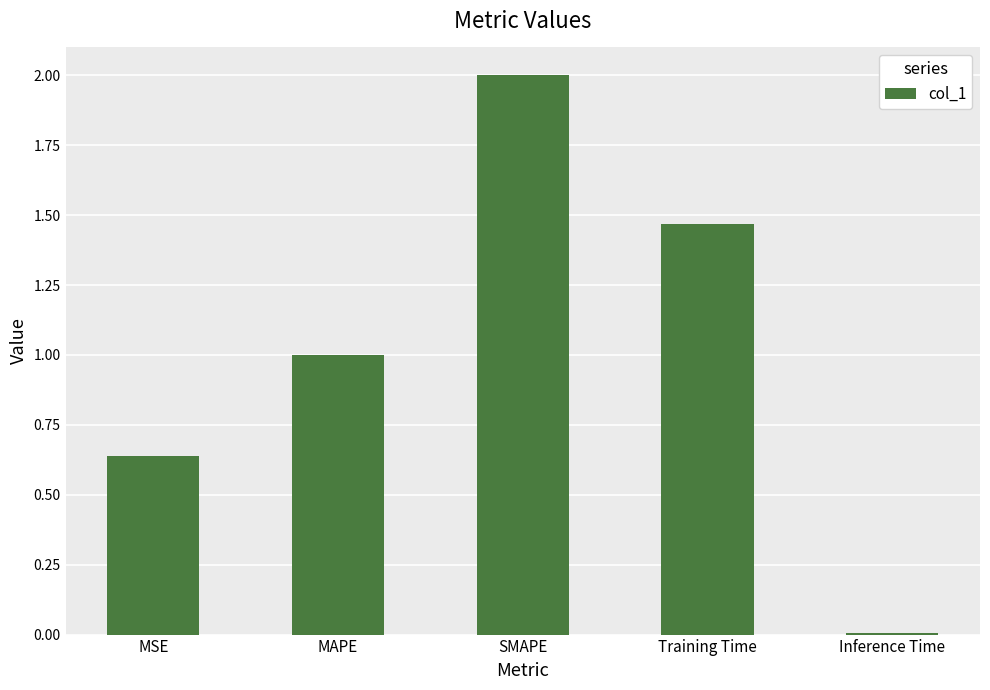

What is the average value?

1.0